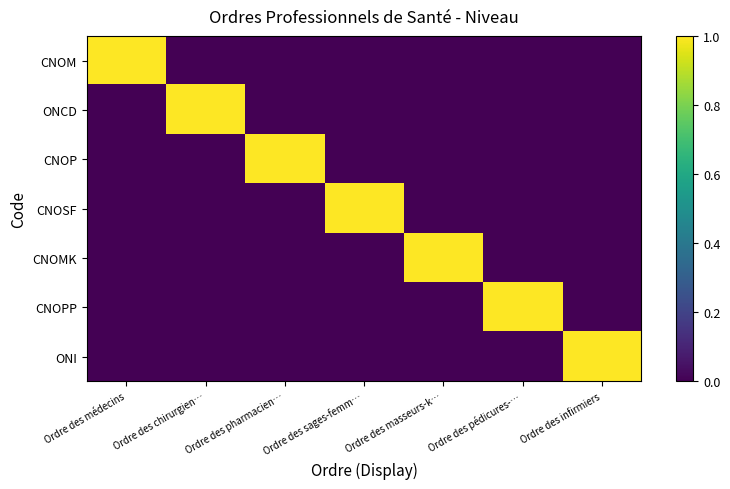

Reading left to right, what are all the values shown in this chart?

CNOM: Ordre des médecins=1	Ordre des chirurgien…=0	Ordre des pharmacien…=0	Ordre des sages-femm…=0	Ordre des masseurs-k…=0	Ordre des pédicures-…=0	Ordre des infirmiers=0
ONCD: Ordre des médecins=0	Ordre des chirurgien…=1	Ordre des pharmacien…=0	Ordre des sages-femm…=0	Ordre des masseurs-k…=0	Ordre des pédicures-…=0	Ordre des infirmiers=0
CNOP: Ordre des médecins=0	Ordre des chirurgien…=0	Ordre des pharmacien…=1	Ordre des sages-femm…=0	Ordre des masseurs-k…=0	Ordre des pédicures-…=0	Ordre des infirmiers=0
CNOSF: Ordre des médecins=0	Ordre des chirurgien…=0	Ordre des pharmacien…=0	Ordre des sages-femm…=1	Ordre des masseurs-k…=0	Ordre des pédicures-…=0	Ordre des infirmiers=0
CNOMK: Ordre des médecins=0	Ordre des chirurgien…=0	Ordre des pharmacien…=0	Ordre des sages-femm…=0	Ordre des masseurs-k…=1	Ordre des pédicures-…=0	Ordre des infirmiers=0
CNOPP: Ordre des médecins=0	Ordre des chirurgien…=0	Ordre des pharmacien…=0	Ordre des sages-femm…=0	Ordre des masseurs-k…=0	Ordre des pédicures-…=1	Ordre des infirmiers=0
ONI: Ordre des médecins=0	Ordre des chirurgien…=0	Ordre des pharmacien…=0	Ordre des sages-femm…=0	Ordre des masseurs-k…=0	Ordre des pédicures-…=0	Ordre des infirmiers=1